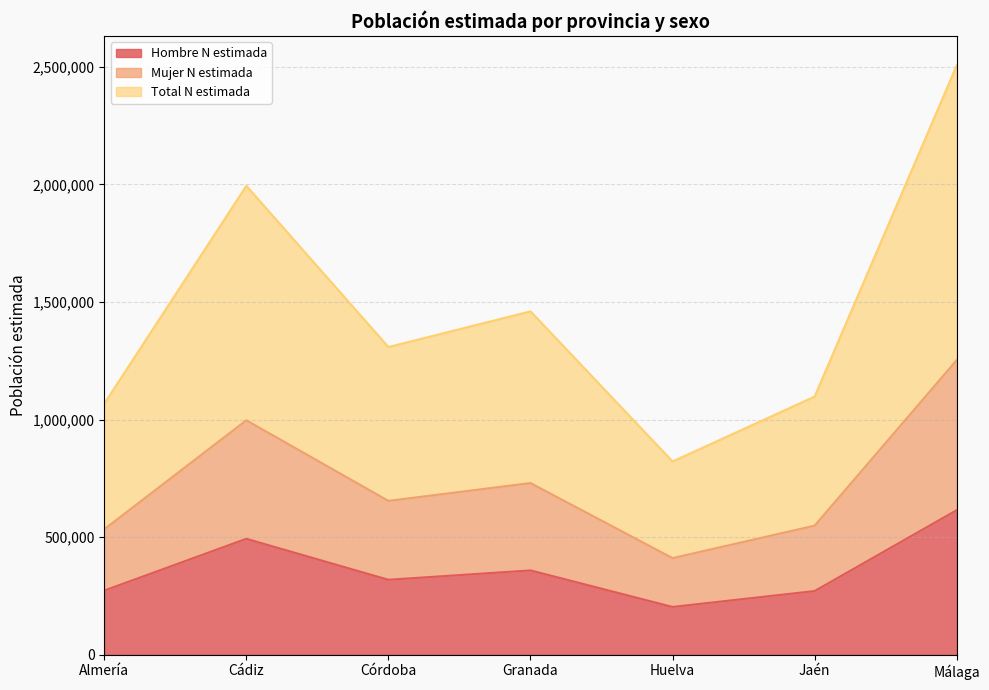

True or false: Total N estimada and Hombre N estimada intersect in this chart.

False